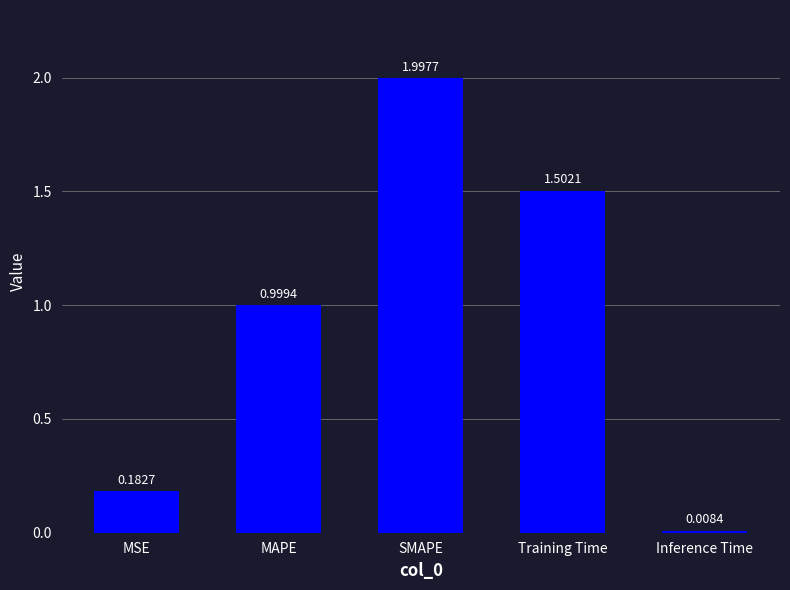

Which label corresponds to the smallest value in the chart?

Inference Time